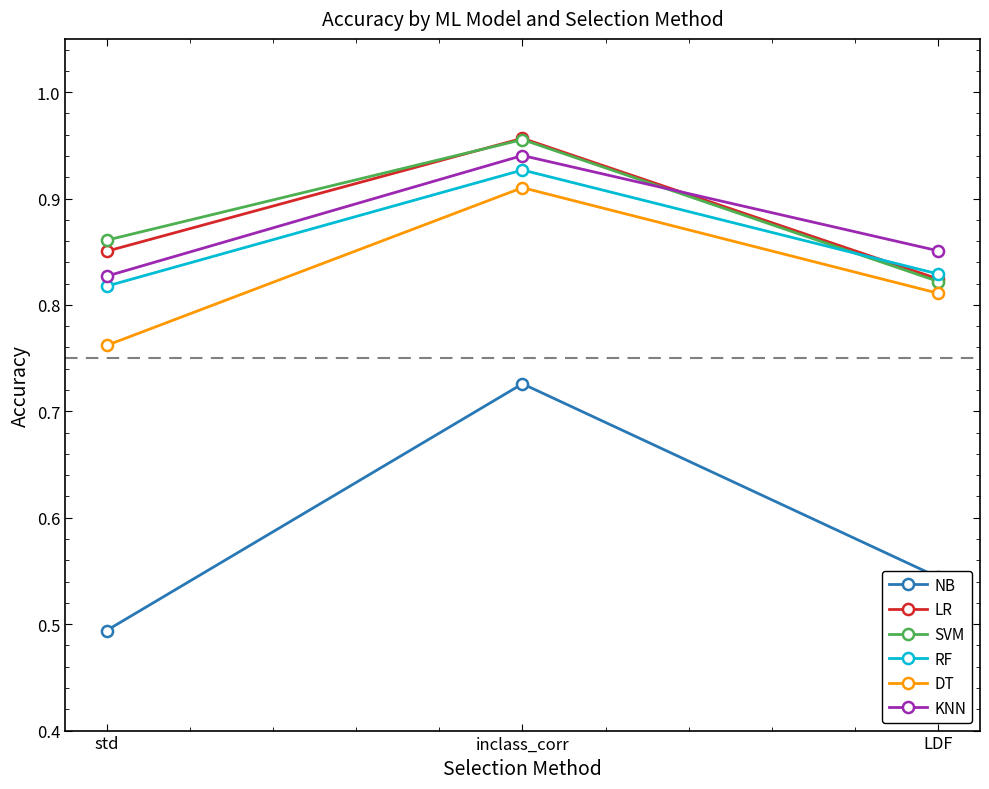

Count the NB values in the range 0 to 1.

3